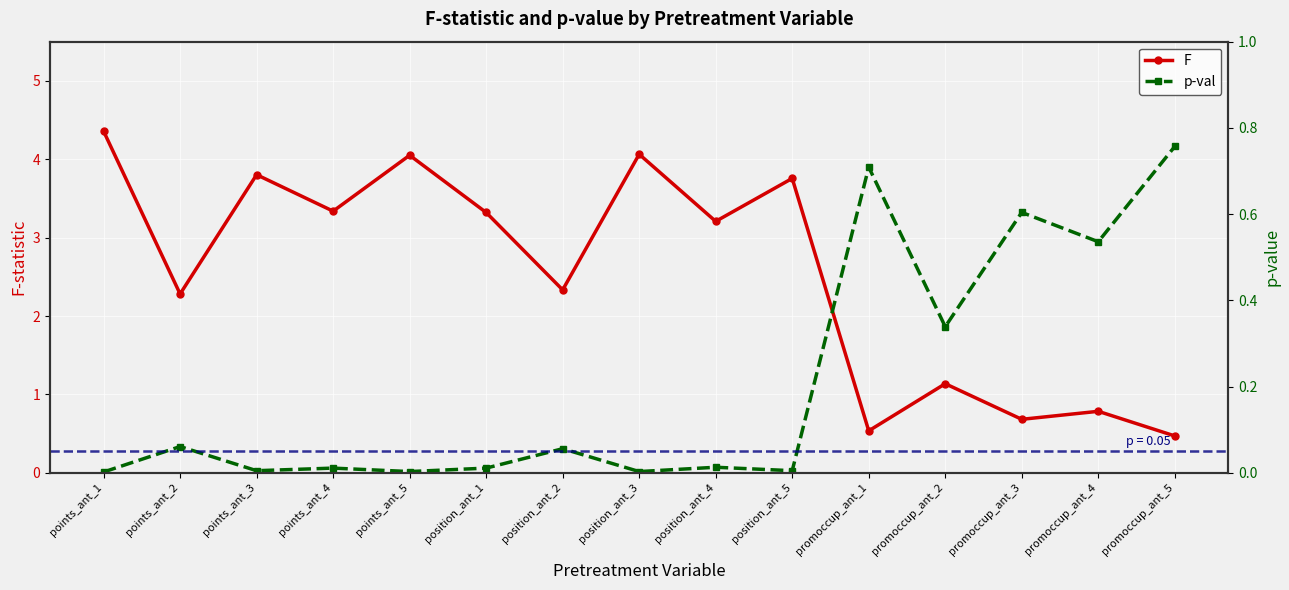

True or false: p-val has more than 0 points higher than both neighbors.

True